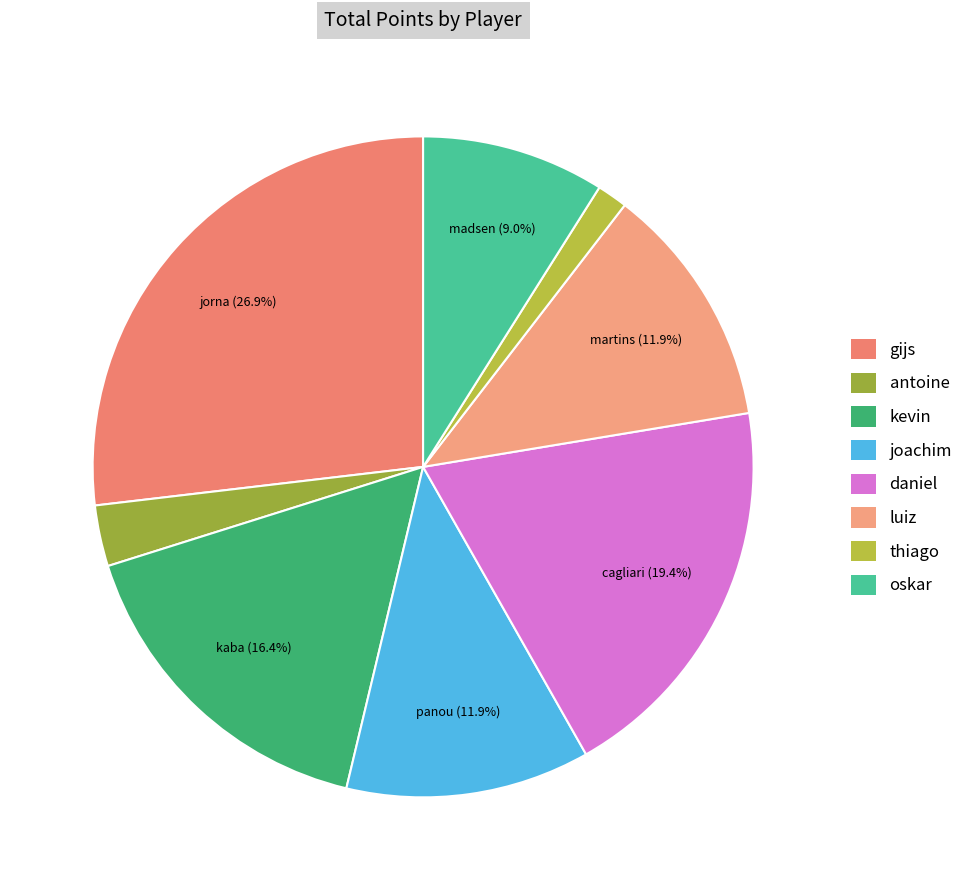

Count the number of slices in the pie.

8